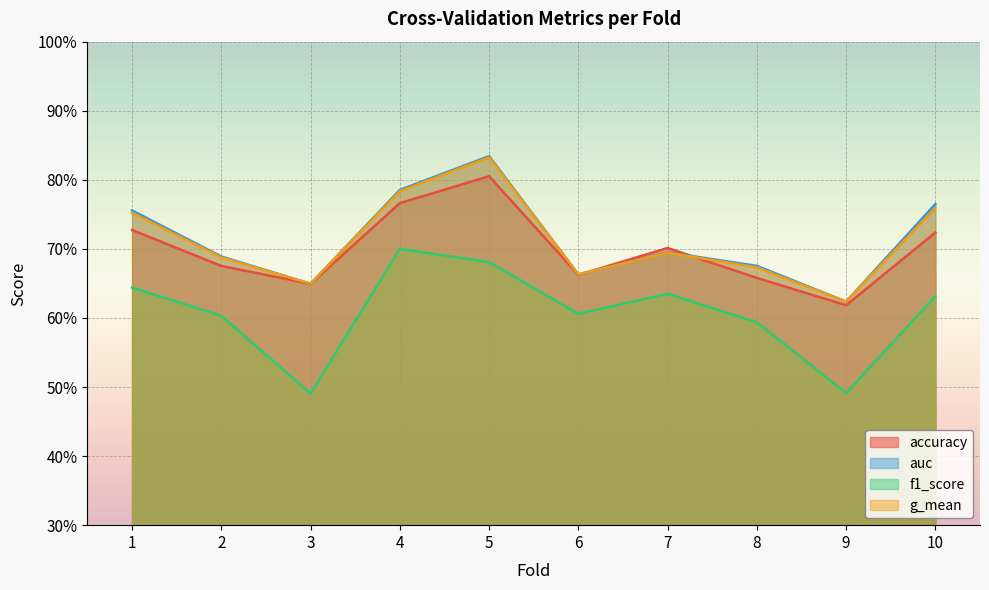

Reading left to right, what are all the values shown in this chart?

accuracy: 1=0.7	2=0.7	3=0.6	4=0.8	5=0.8	6=0.7	7=0.7	8=0.7	9=0.6	10=0.7
auc: 1=0.8	2=0.7	3=0.6	4=0.8	5=0.8	6=0.7	7=0.7	8=0.7	9=0.6	10=0.8
f1_score: 1=0.6	2=0.6	3=0.5	4=0.7	5=0.7	6=0.6	7=0.6	8=0.6	9=0.5	10=0.6
g_mean: 1=0.8	2=0.7	3=0.6	4=0.8	5=0.8	6=0.7	7=0.7	8=0.7	9=0.6	10=0.8